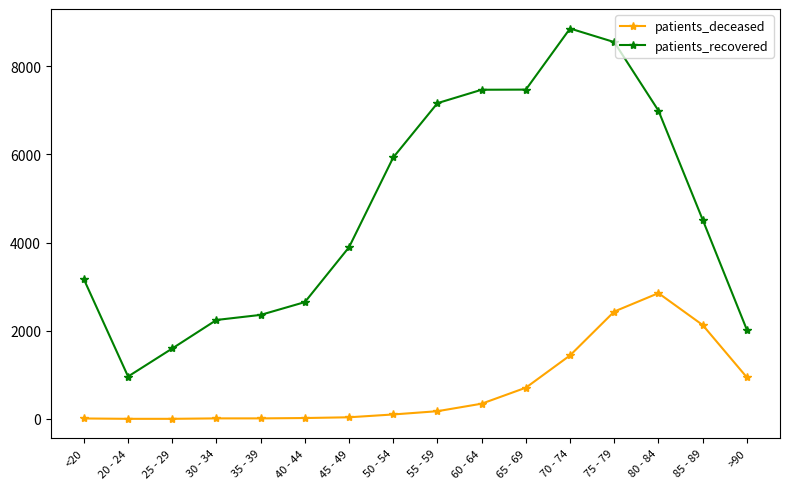

True or false: patients_recovered and patients_deceased cross at least once.

False